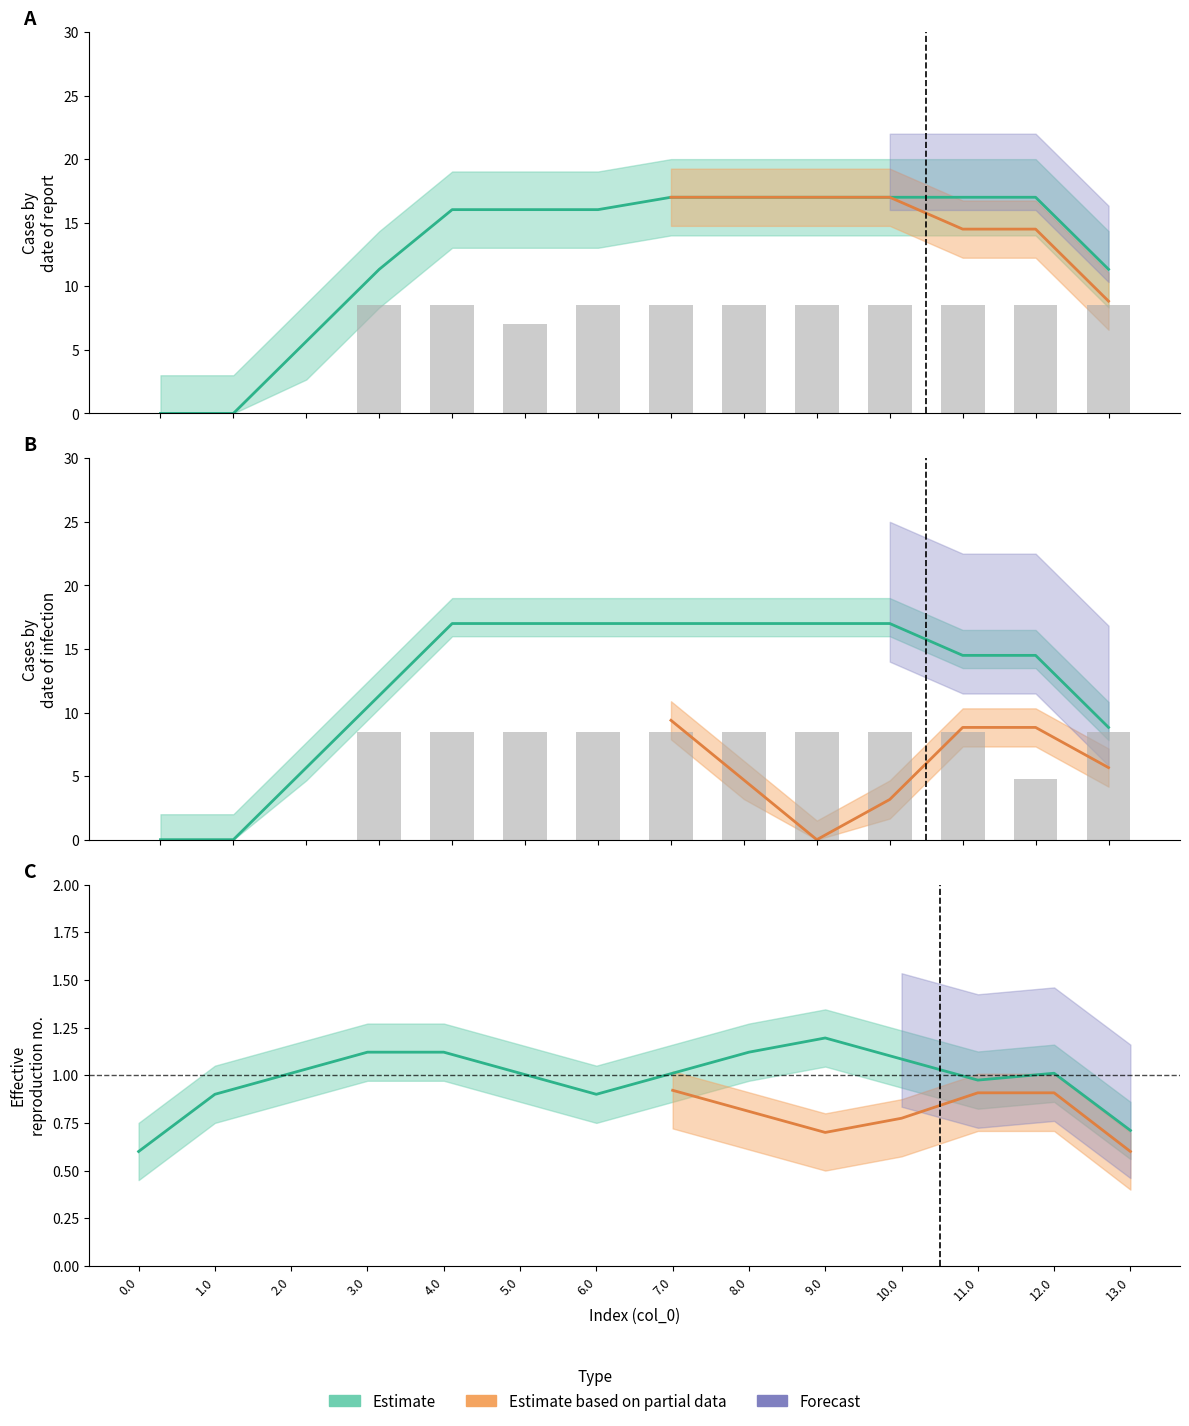

Are the bars grouped side by side (vs. stacked)?

Yes